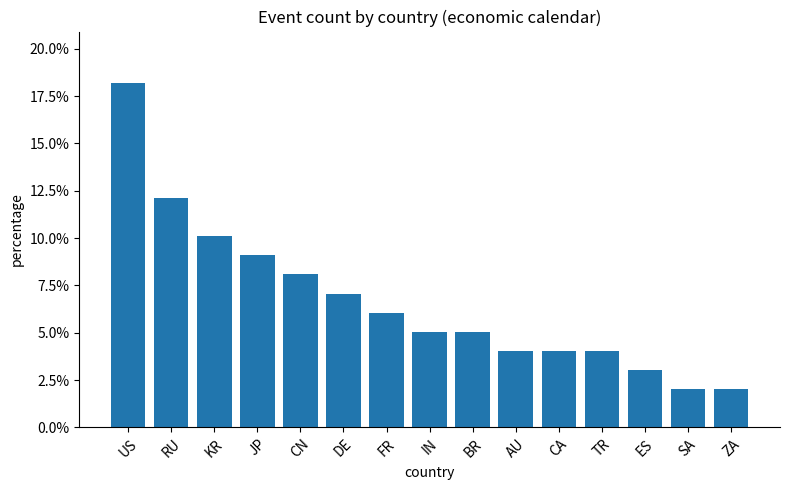

Are the bars horizontal?

No